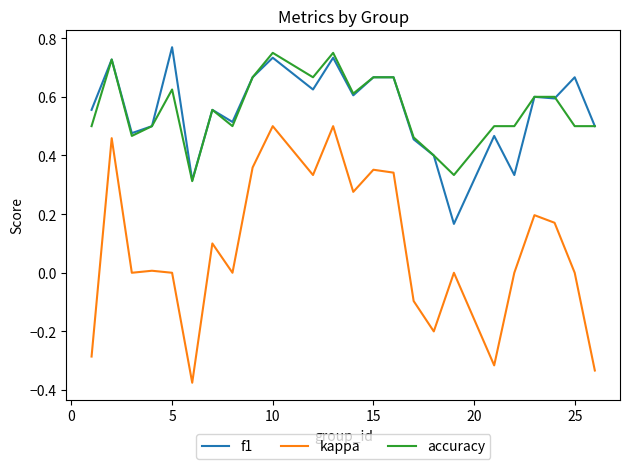

True or false: f1 and kappa cross at least once.

False